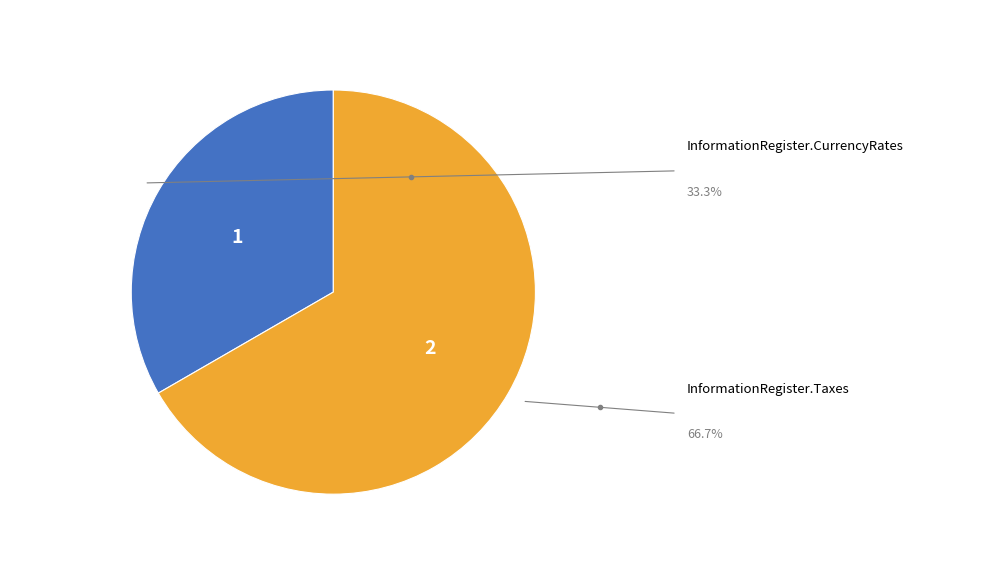

How many slices are in this pie chart?

2